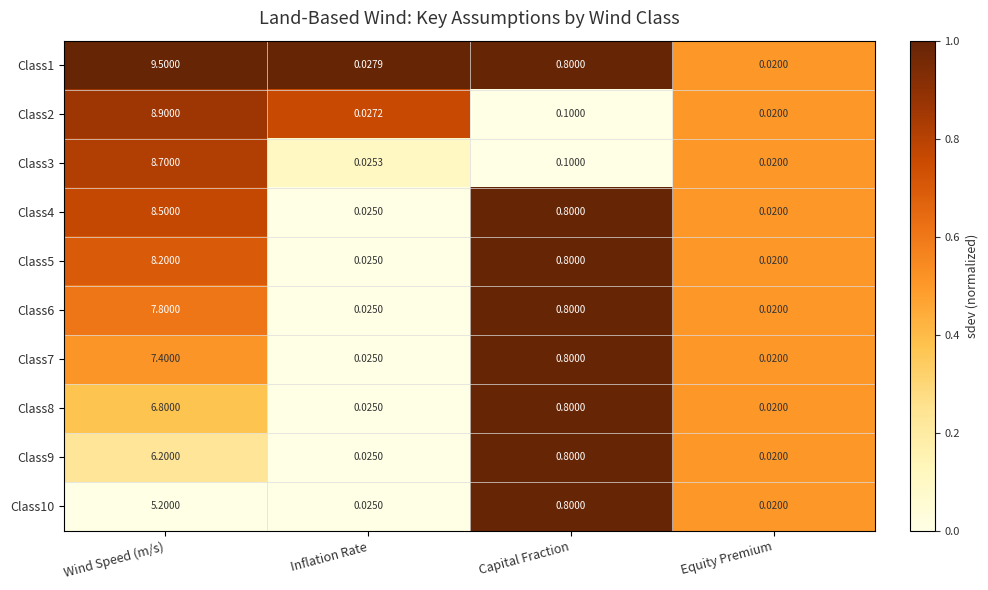

Which label corresponds to the largest value in the chart?

Wind Speed (m/s)